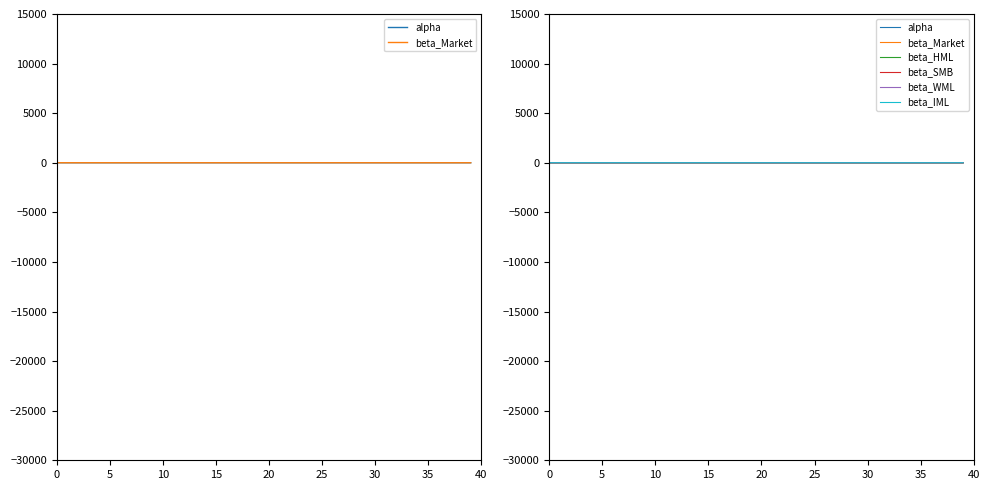

How many series are shown in this chart?

6